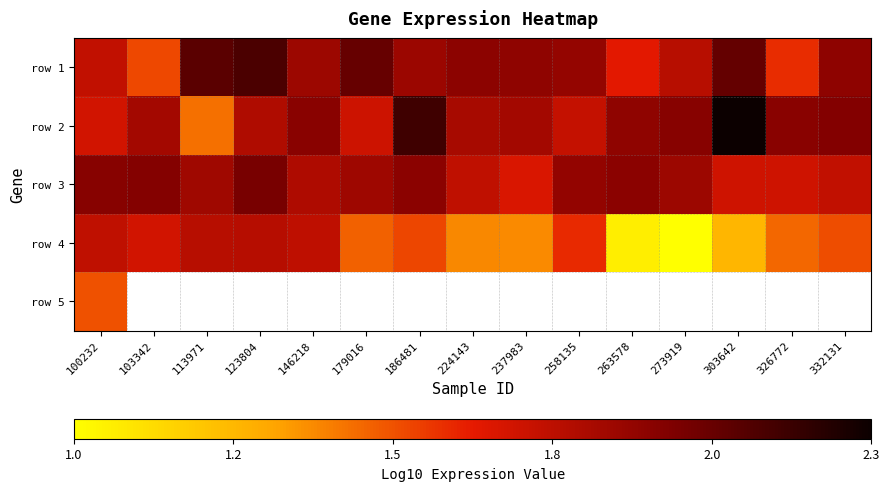

How many data points does each series have?

15